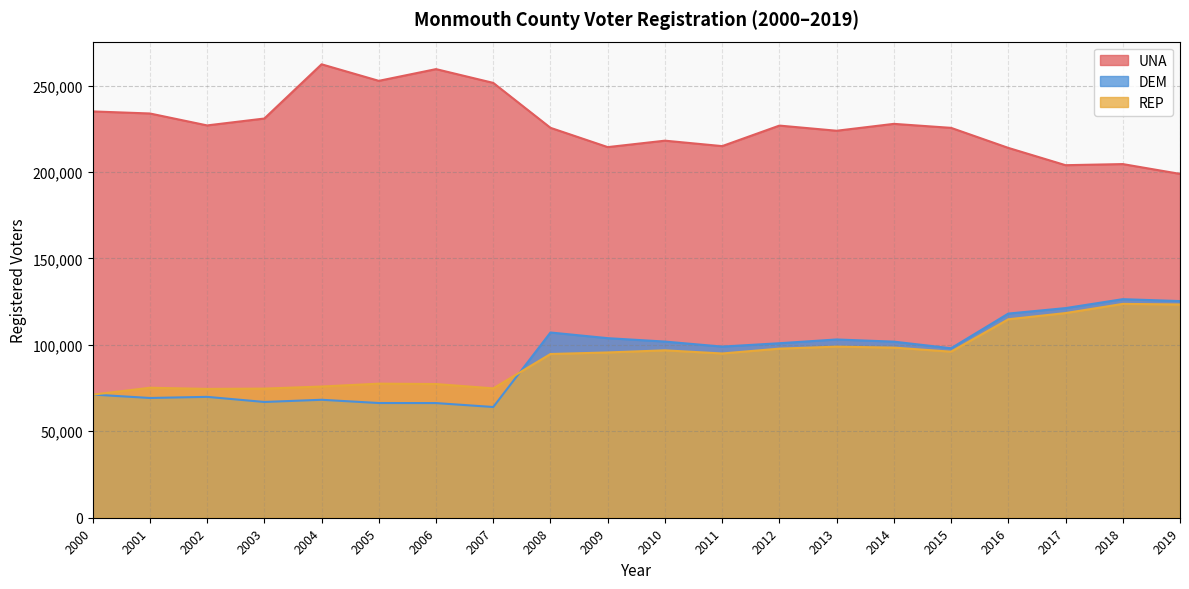

Is it true that REP equals 75889 at 2004?

True